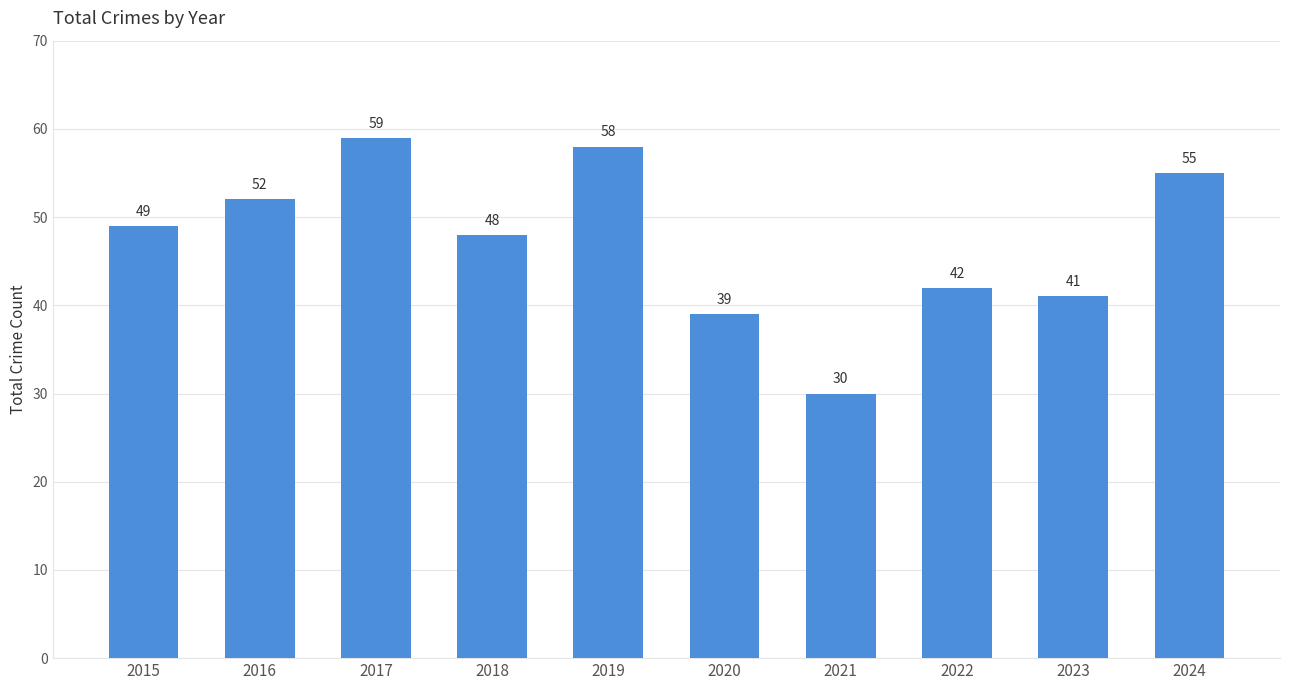

Does the chart contain stacked bars?

No